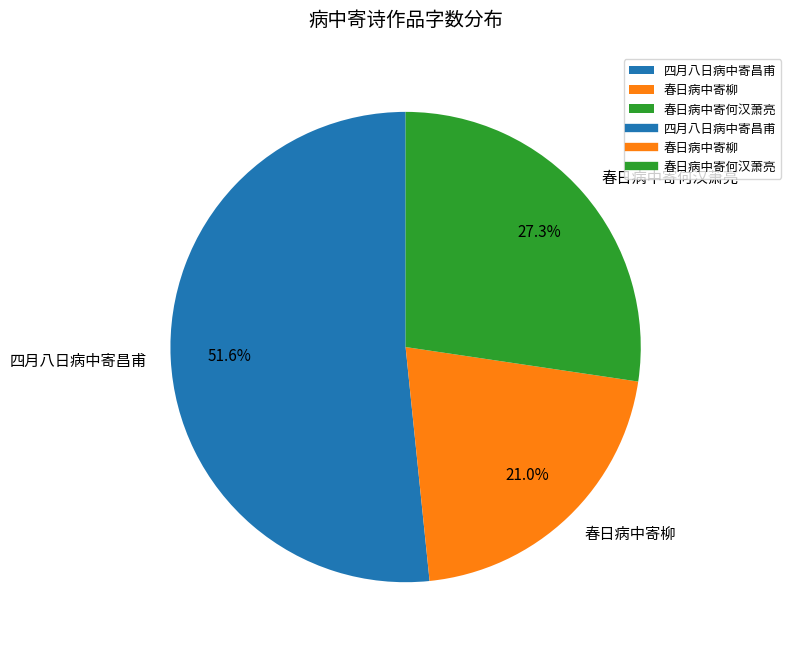

True or false: 春日病中寄何汉萧亮 accounts for 27% of the total.

True